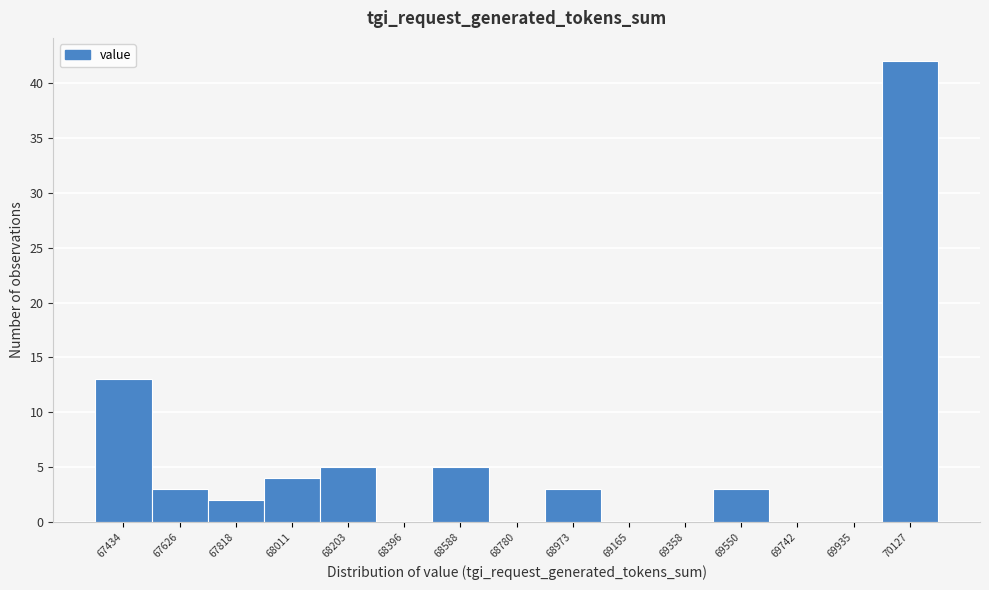

Reading right to left, extract all data points from this chart.

70127=42	69935=0	69742=0	69550=3	69358=0	69165=0	68973=3	68780=0	68588=5	68396=0	68203=5	68011=4	67818=2	67626=3	67434=13